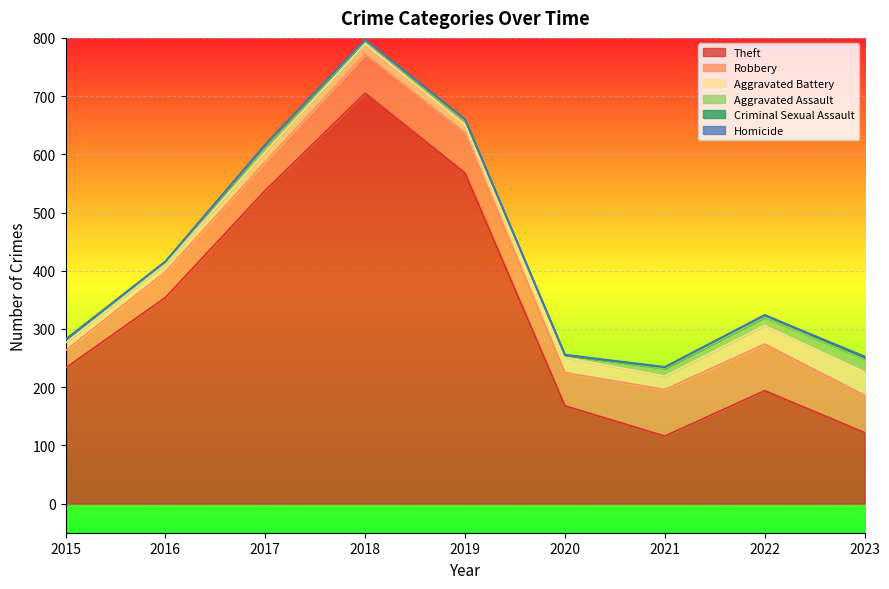

Which series changed the most between 2015 and 2021?

Theft